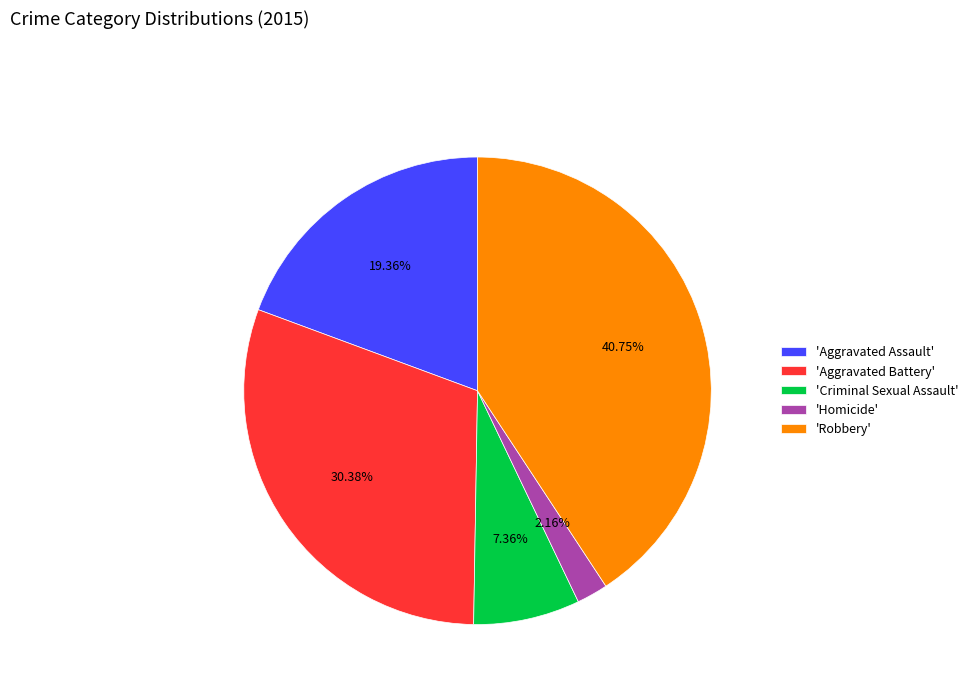

Is the sum of 'Criminal Sexual Assault' and 'Robbery' greater than half?

No